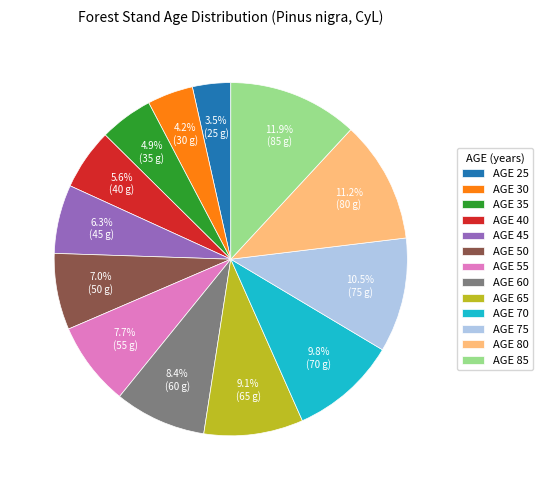

Count the number of slices in the pie.

13